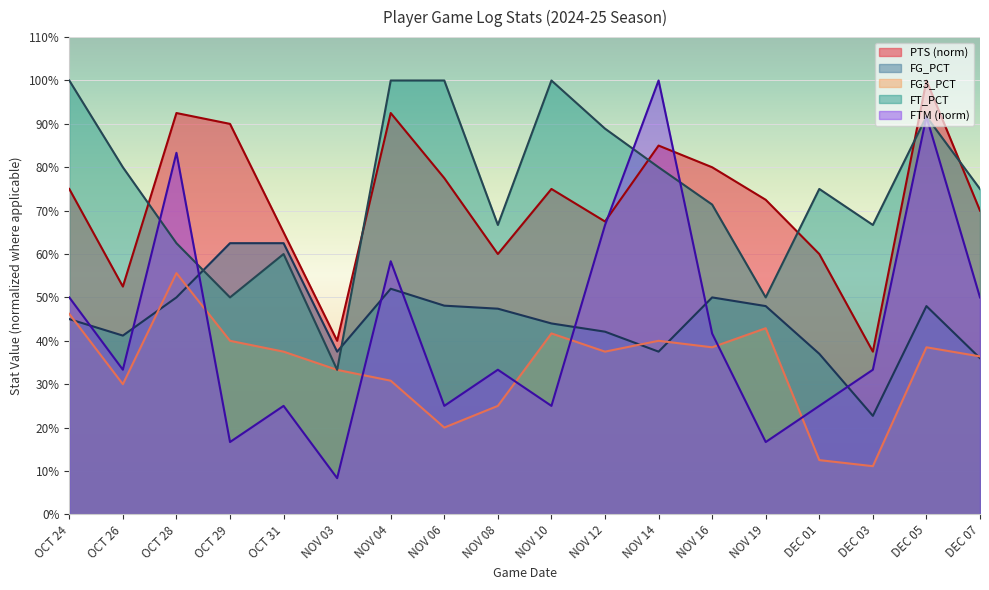

Which series has the largest total across all categories?

FT_PCT